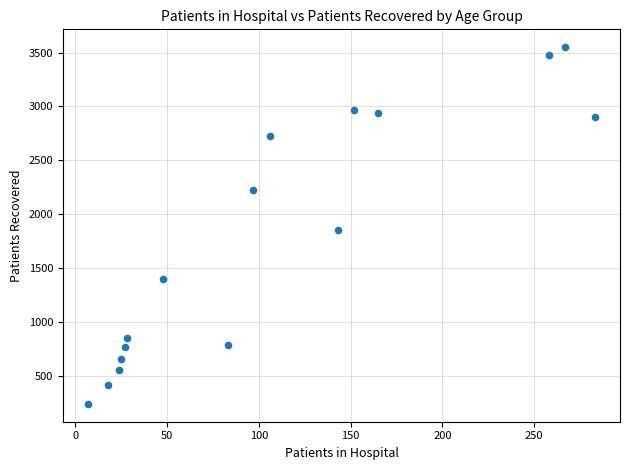

What Y value in the scatter plot is closest to 1894?

1850